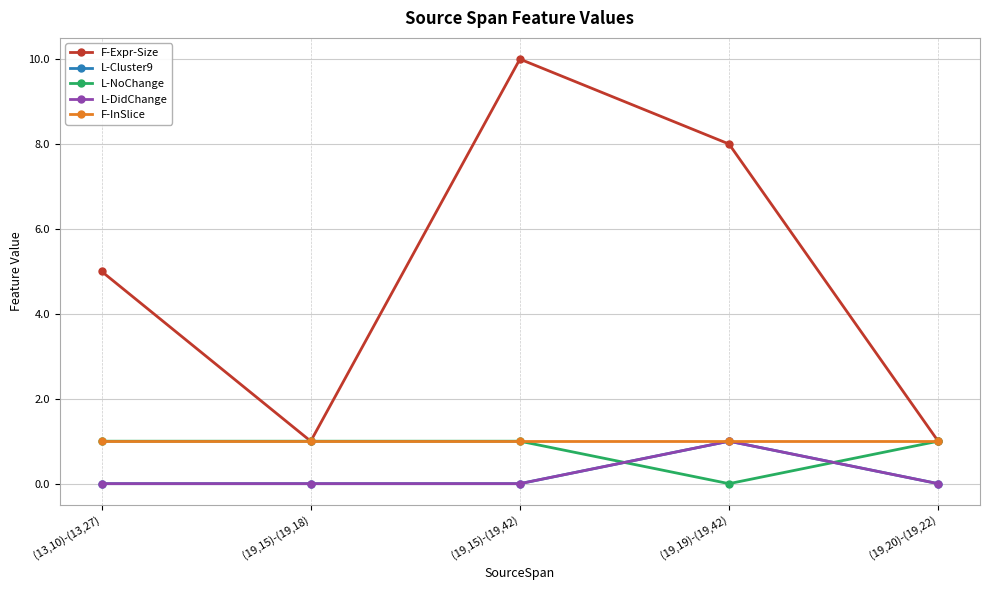

The L-NoChange series shows 1 at (19,15)-(19,42). True or false?

True